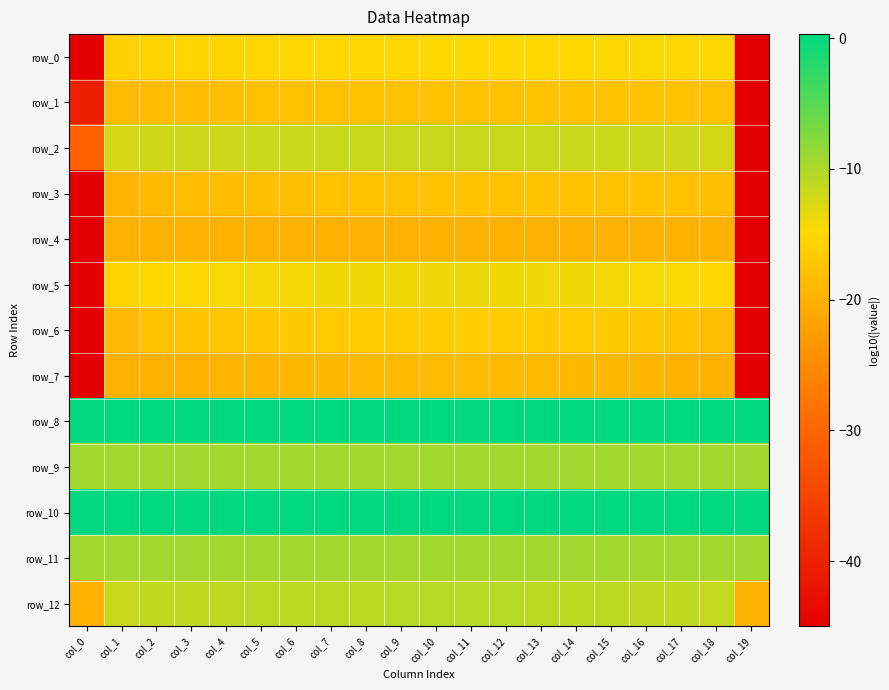

Between col_11 and col_12, which series saw the biggest shift?

row_7